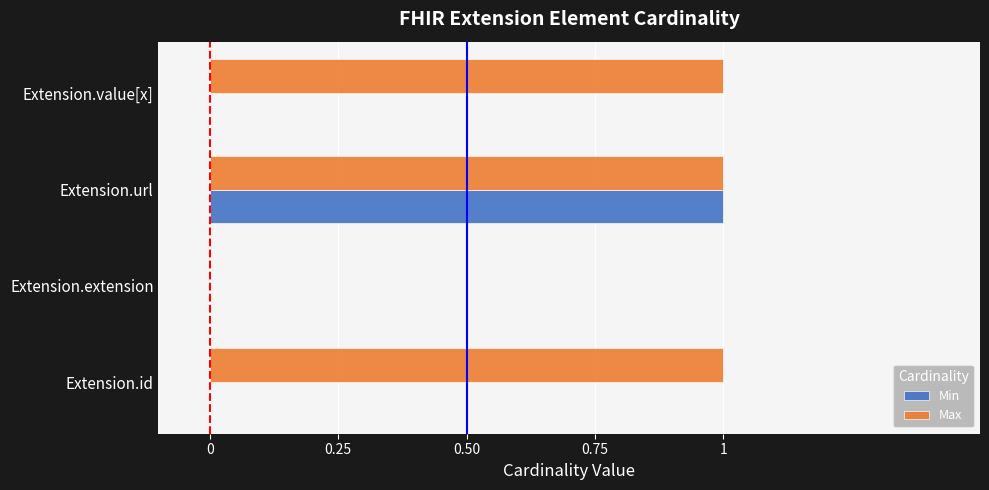

What is the highest value of the Min series?

1